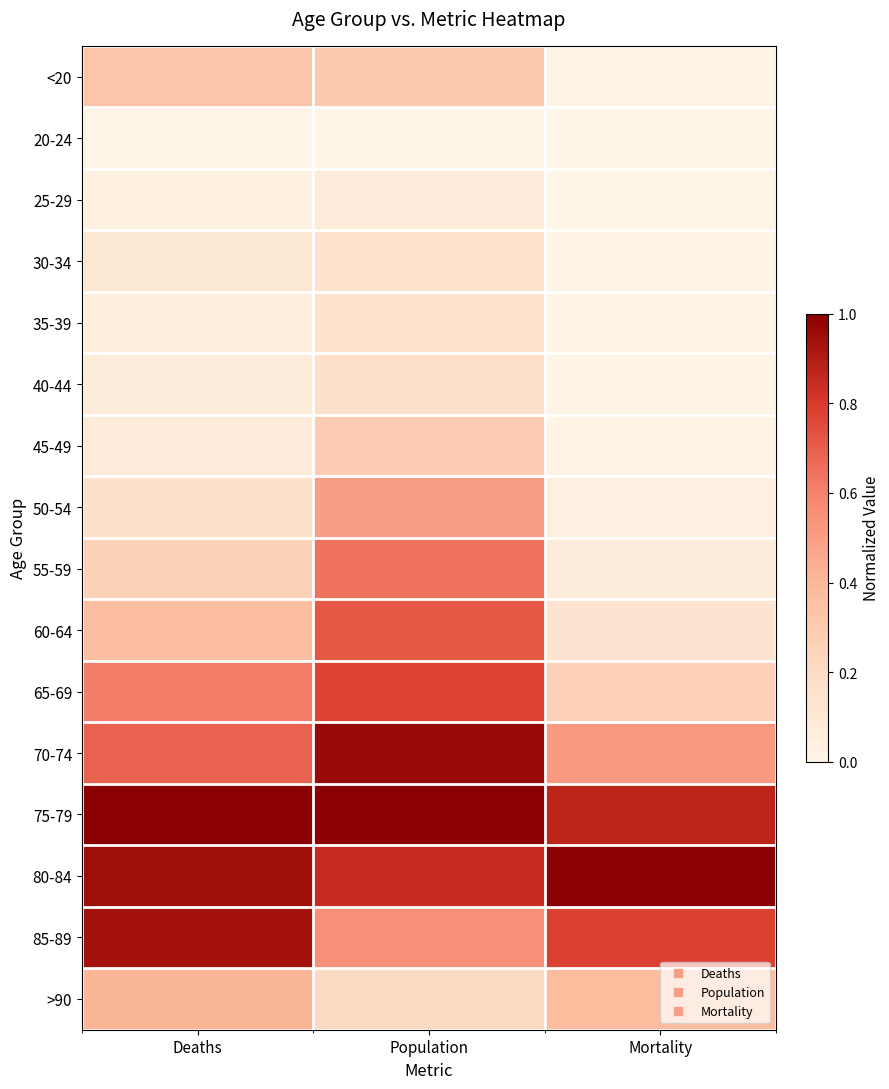

How many categories are shown in the chart?

3